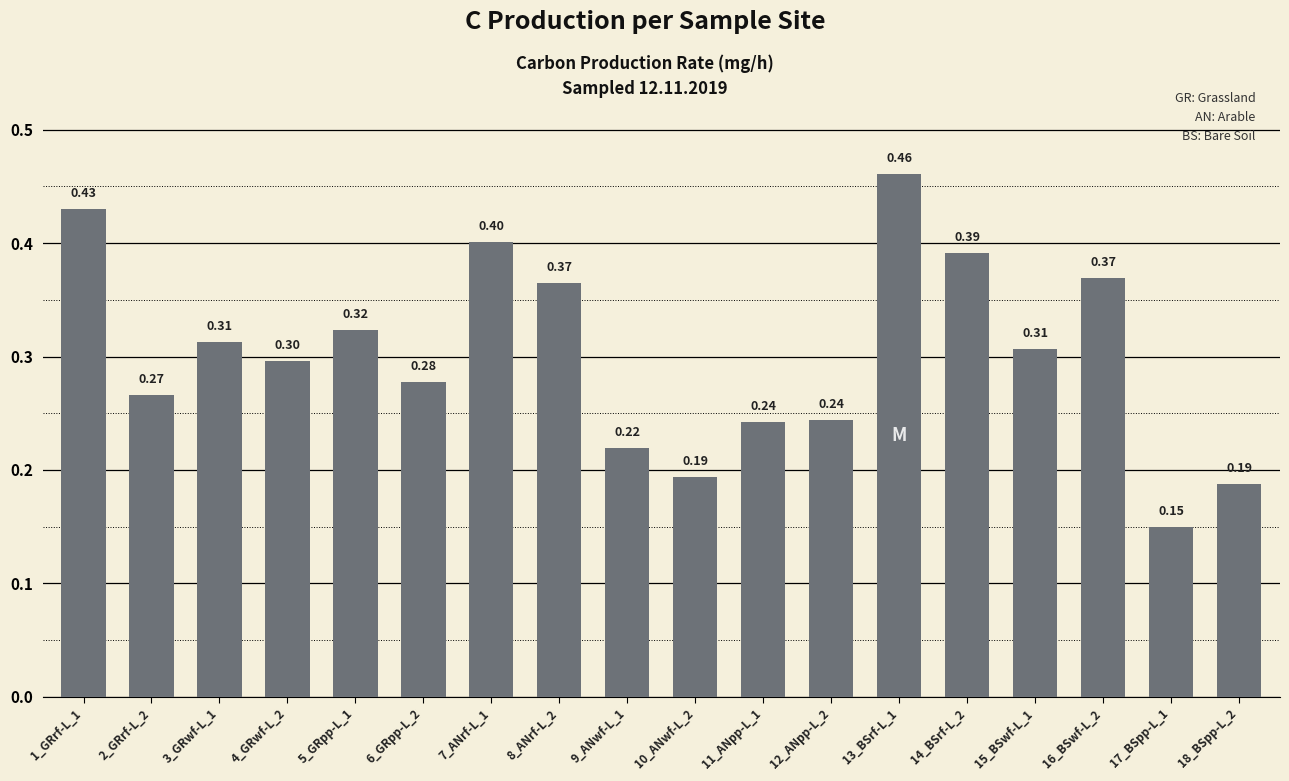

What is the change in value from 10_ANwf-L_2 to 13_BSrf-L_1?

+0.3